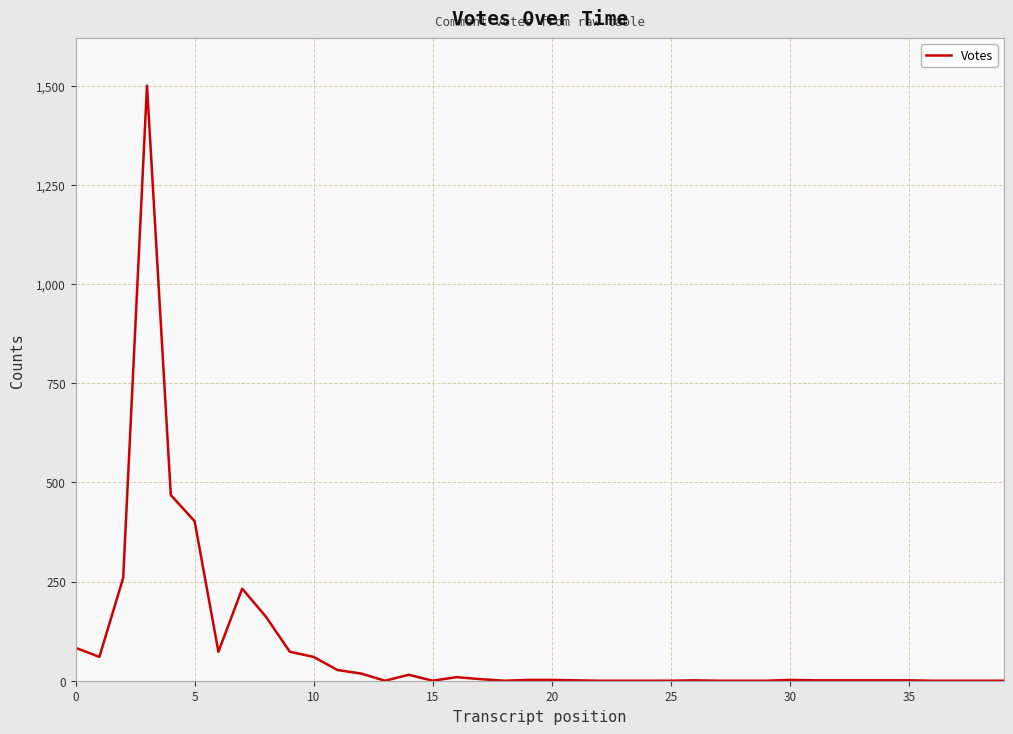

What is the maximum value shown in the chart?

1500